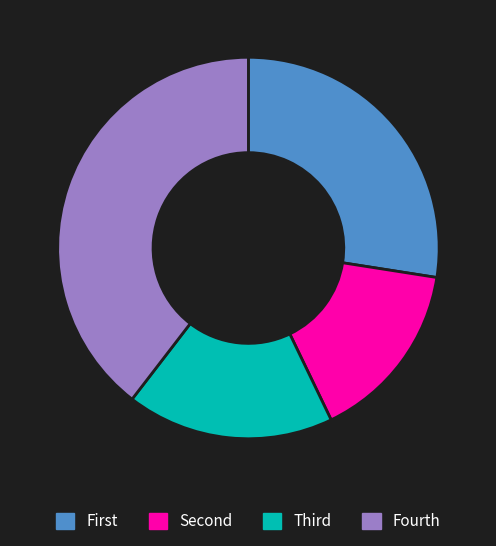

The Fourth slice represents 46% of the pie. True or false?

False